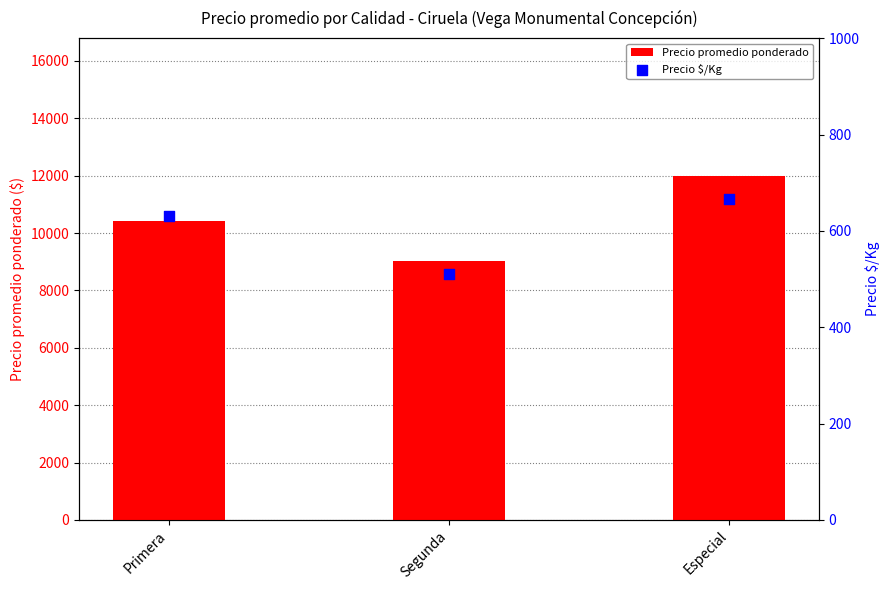

Which series reaches the maximum Y coordinate?

Precio promedio ponderado